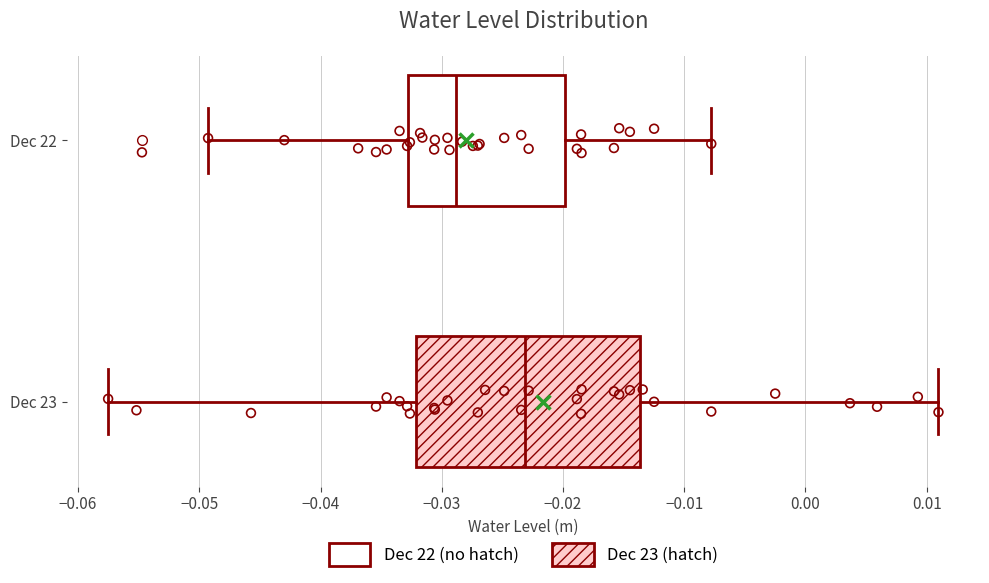

Comparing the boxes themselves (not the whiskers), which one is the widest?

Dec 23